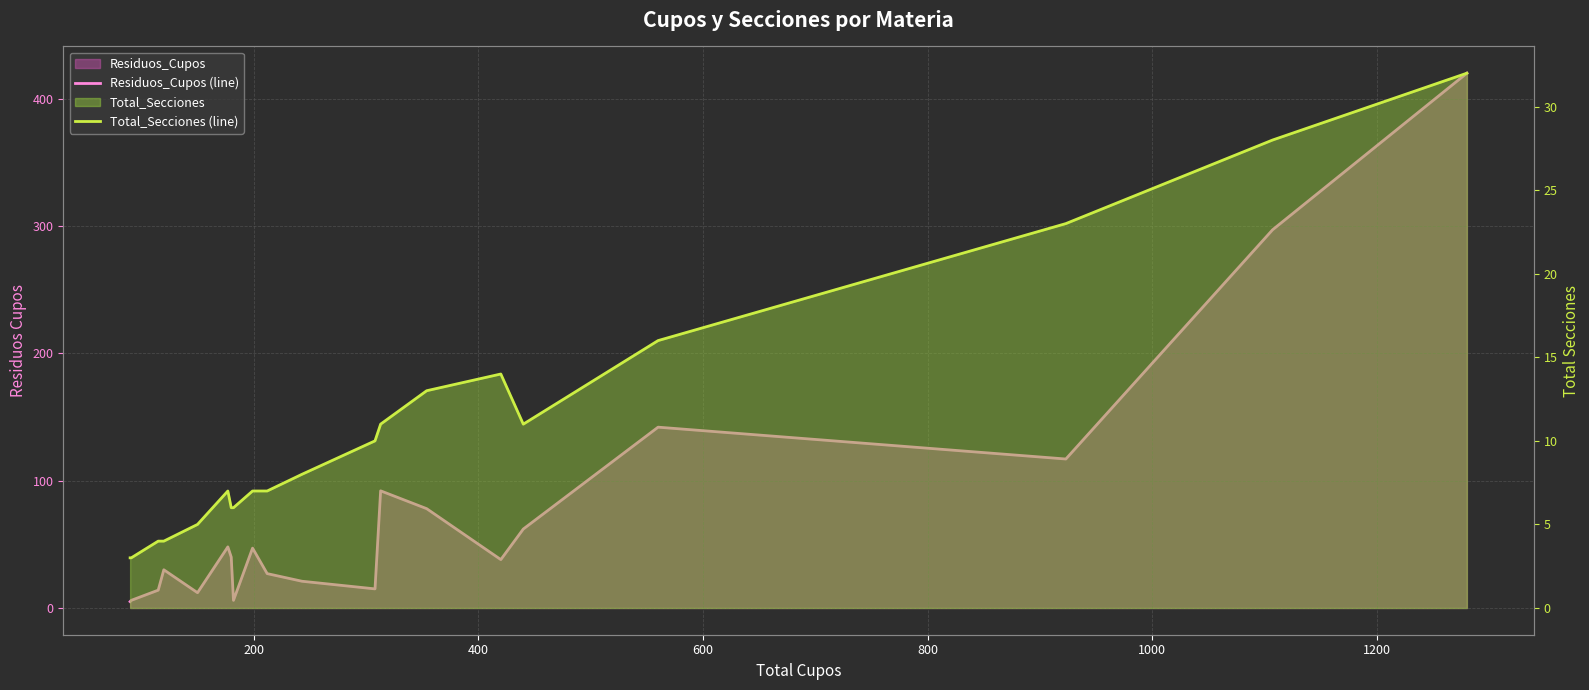

Count the number of categories in the chart.

20